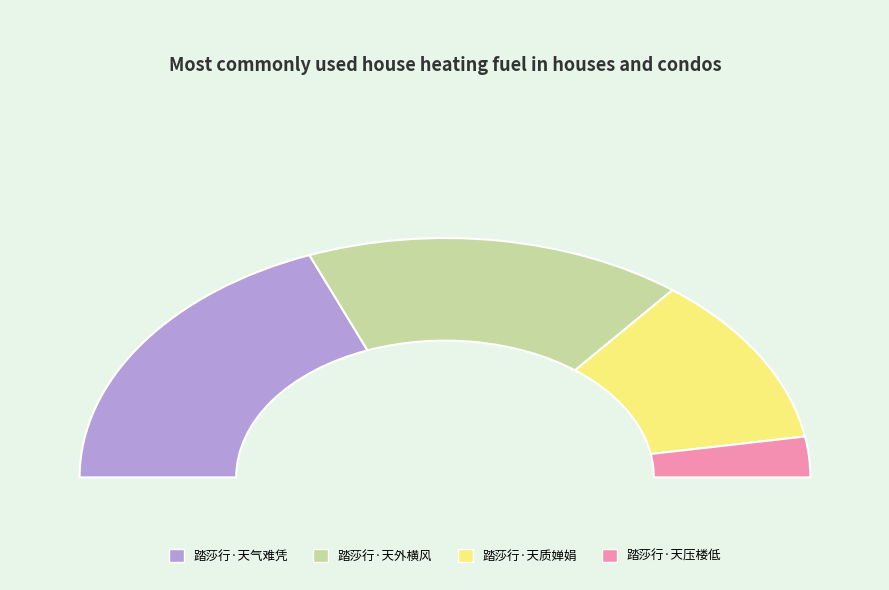

Is the sum of 踏莎行·天外横风 and 踏莎行·天质婵娟 greater than half?

Yes